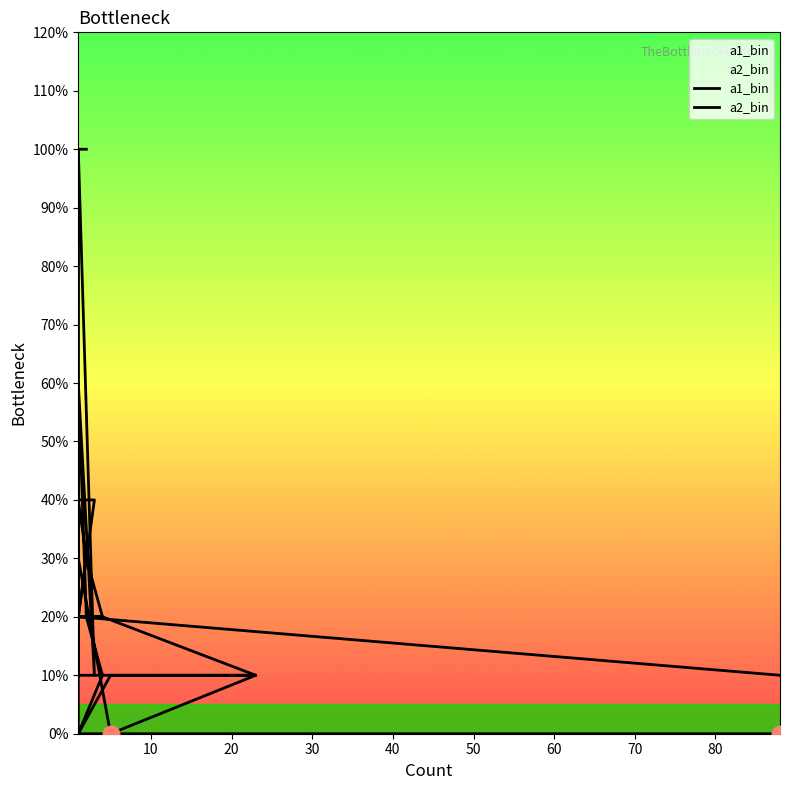

Rank the series by their maximum value, from highest to lowest.

a1_bin, a2_bin